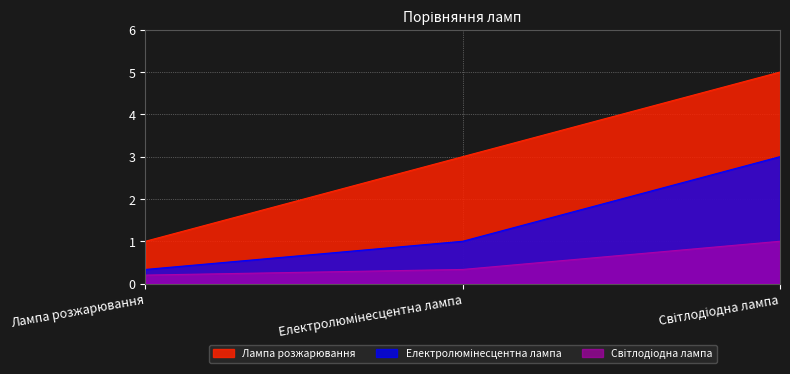

Reading right to left, transcribe all the data shown in this chart.

Лампа розжарювання: 5.0	3.0	1.0
Електролюмінесцентна лампа: 3.0	1.0	0.3
Світлодіодна лампа: 1.0	0.3	0.2